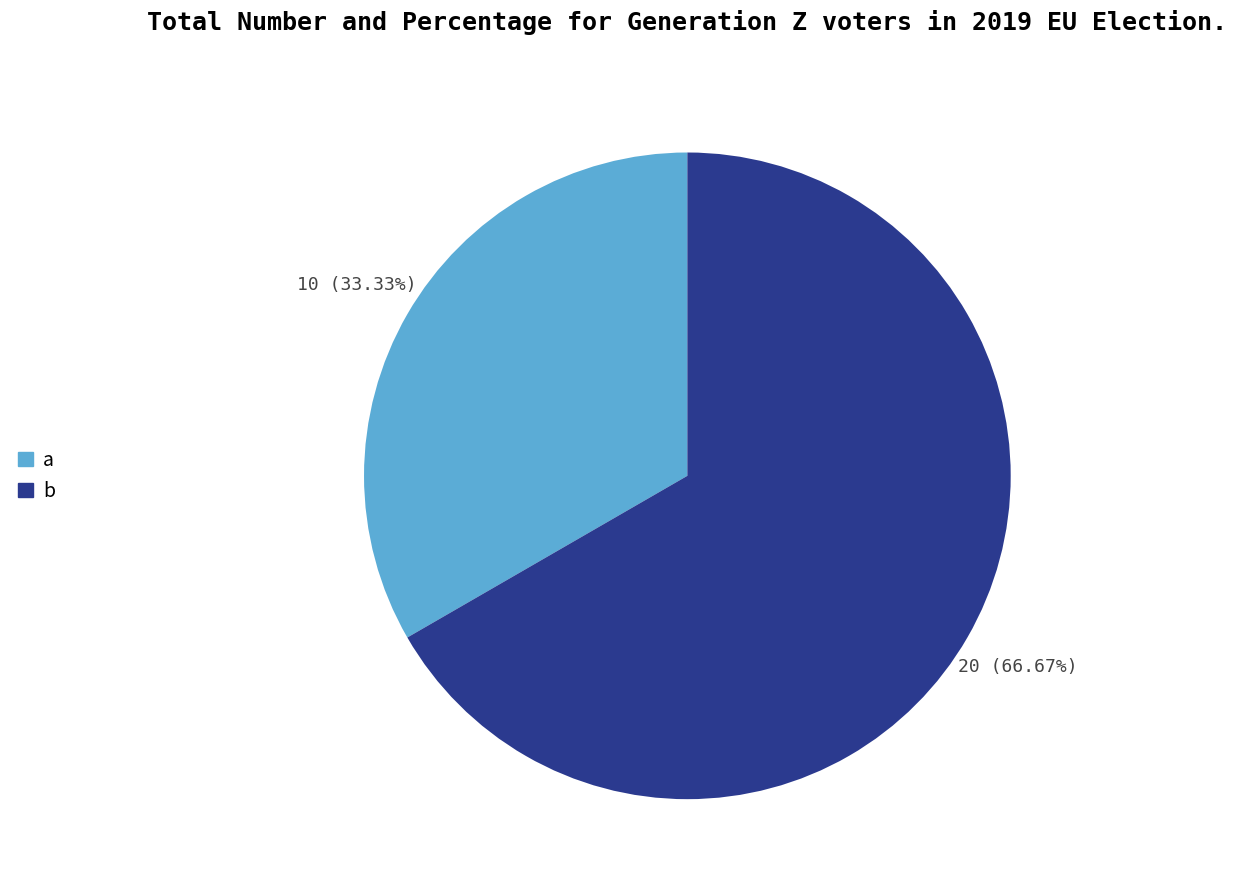

Is there a majority slice in this chart?

Yes